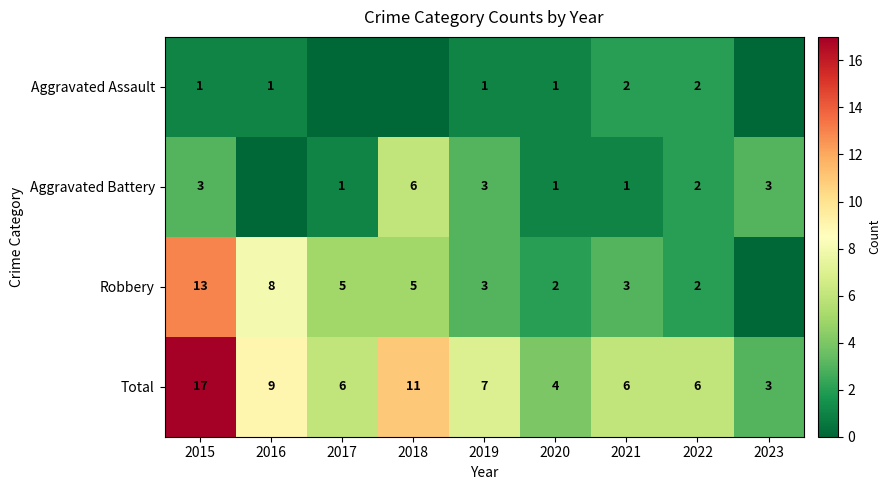

Where is Total nearest to the value 10?

2016